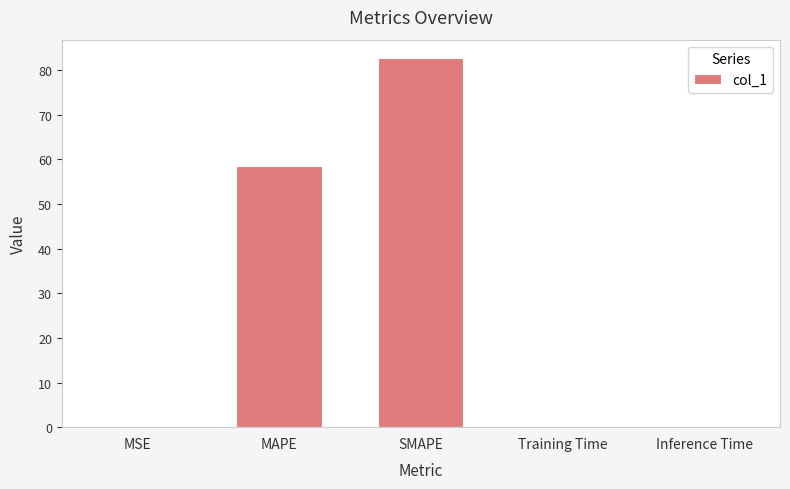

What is the sum of all values?

141.7